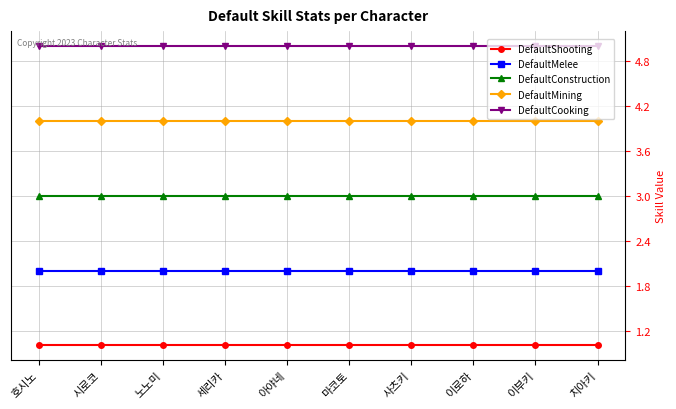

What are all the series names shown in the legend?

DefaultShooting, DefaultMelee, DefaultConstruction, DefaultMining, DefaultCooking